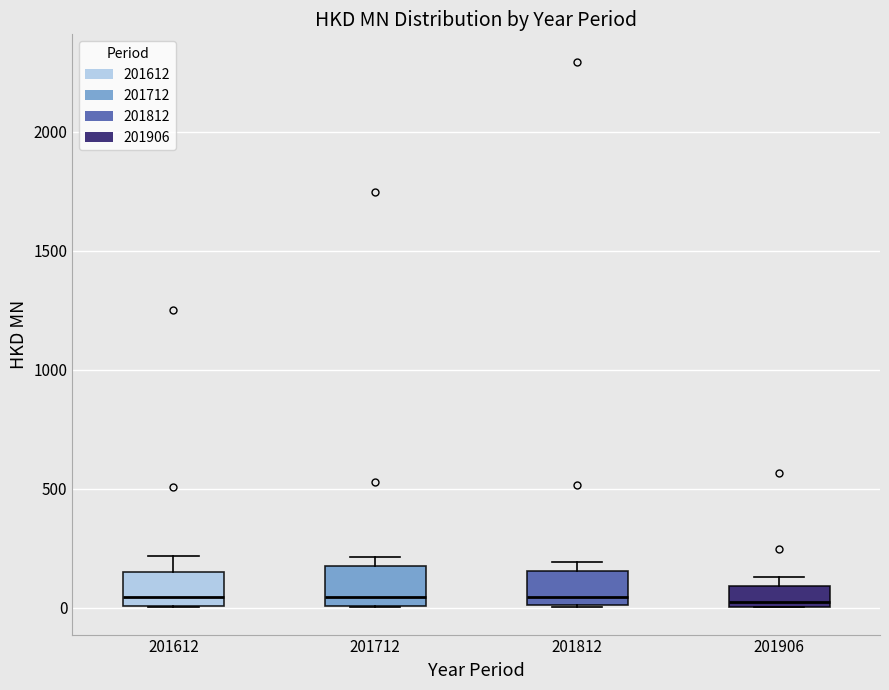

Reading left to right, read every box against the y-axis: the position of its median line, the range the box covers, and the ends of its whiskers. The values are not printed on the chart, so give them approximately, as read against the axis.

201612: median 50, box 0 to 150, whiskers 0 to 200
201712: median 50, box 0 to 150, whiskers 0 to 200
201812: median 50, box 0 to 150, whiskers 0 to 200
201906: median 50, box 0 to 100, whiskers 0 to 150